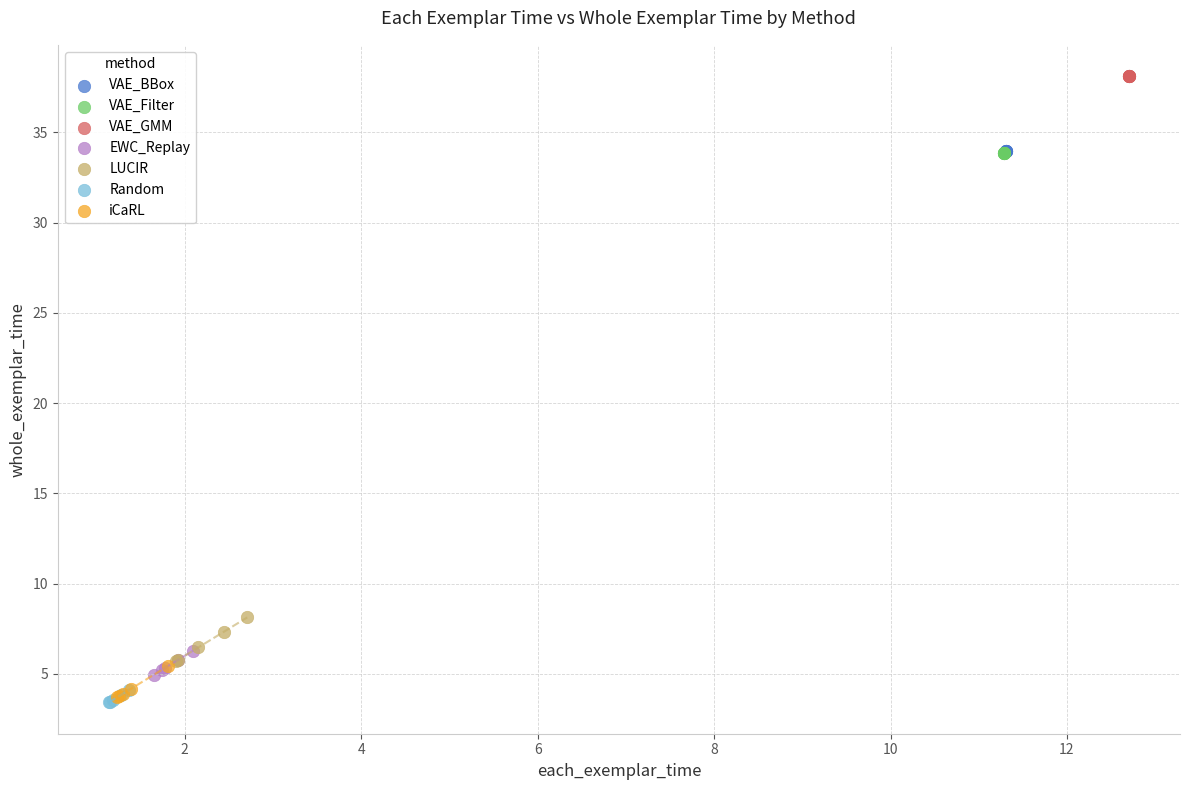

Which series reaches the maximum Y coordinate?

VAE_GMM